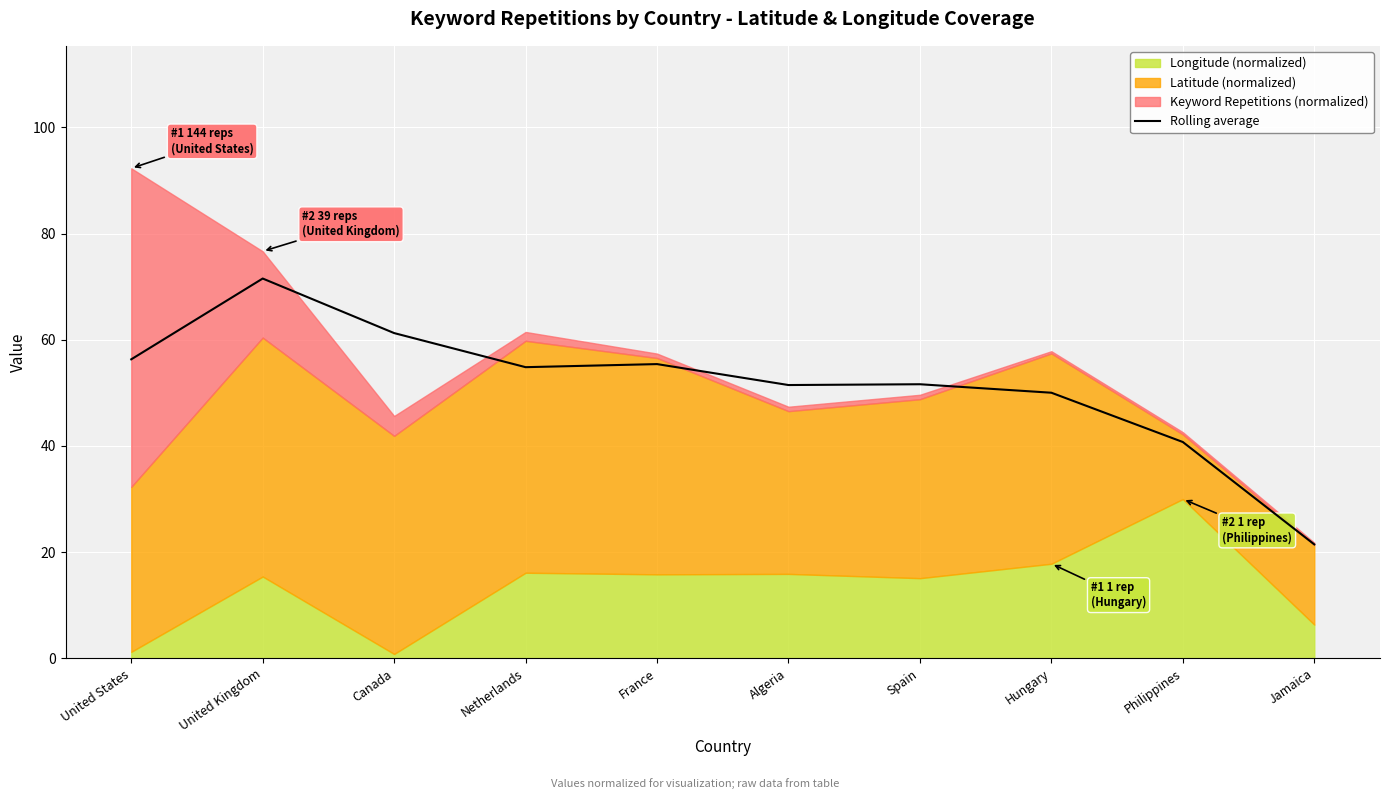

How many interior local peaks (higher than both neighbors) does the data have?

3